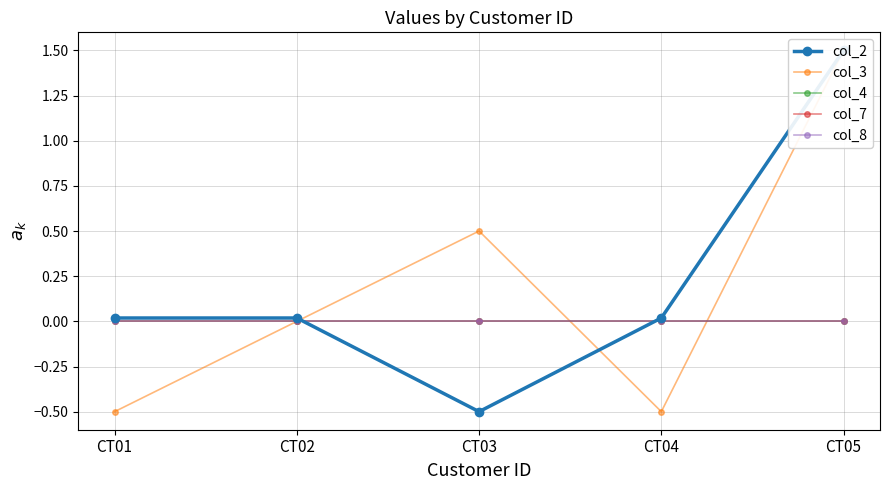

List the labels in order of col_8 value, smallest first.

CT01, CT02, CT03, CT04, CT05